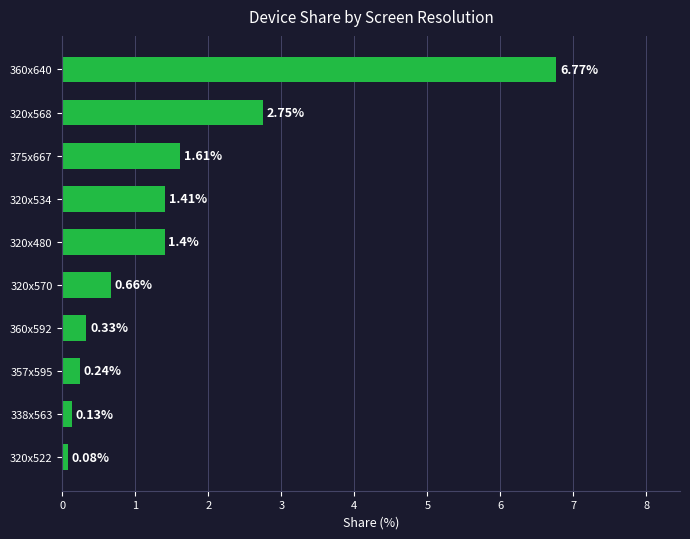

What is the change in value from 338x563 to 357x595?

+0.1